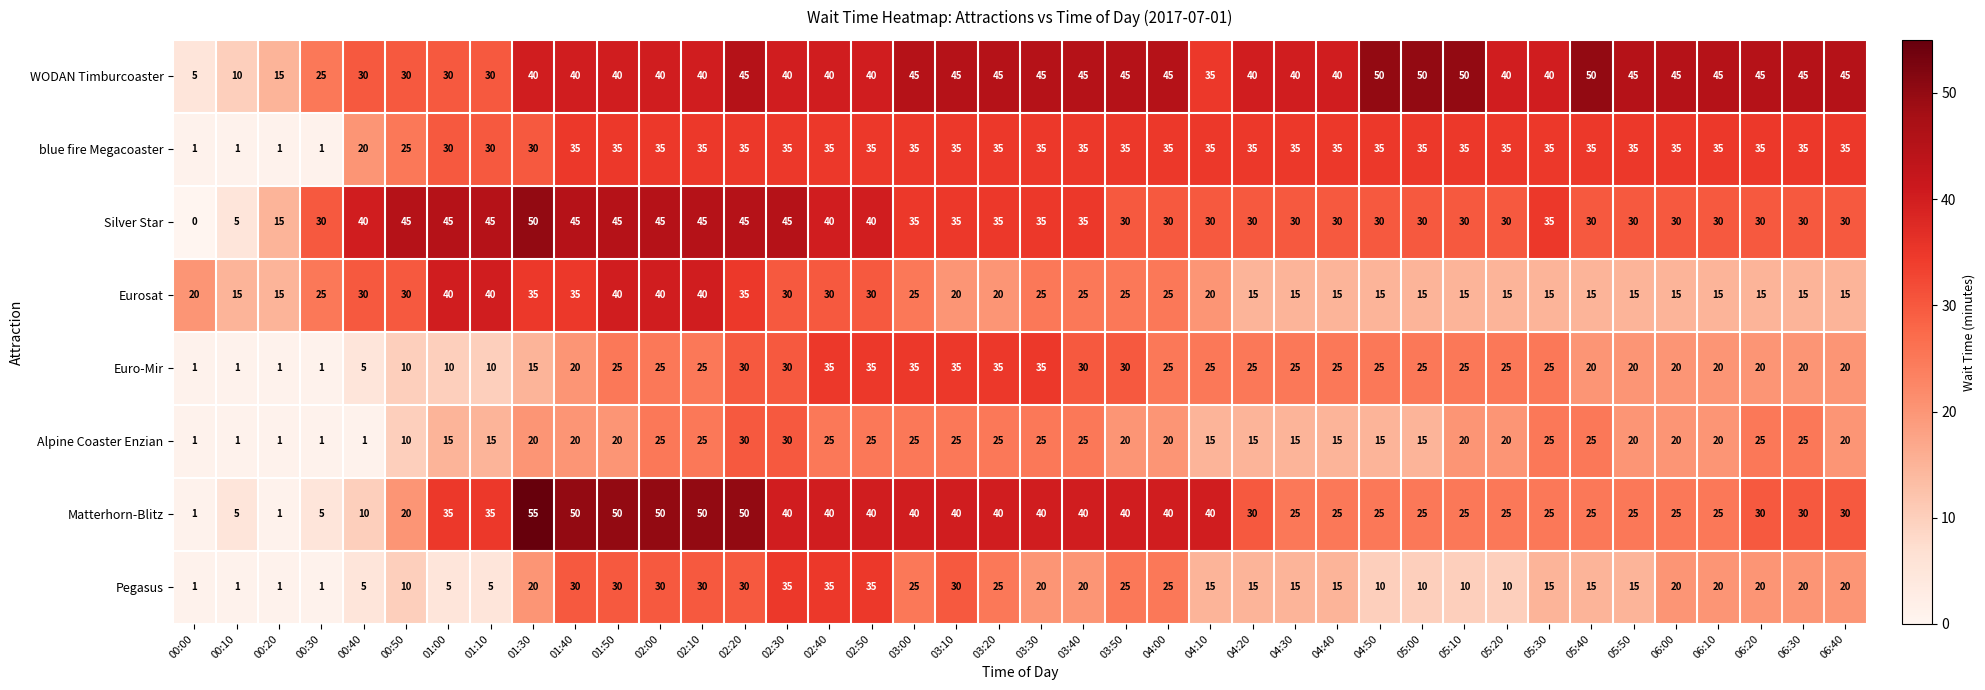

Count the WODAN Timburcoaster values in the range 40 to 45.

27